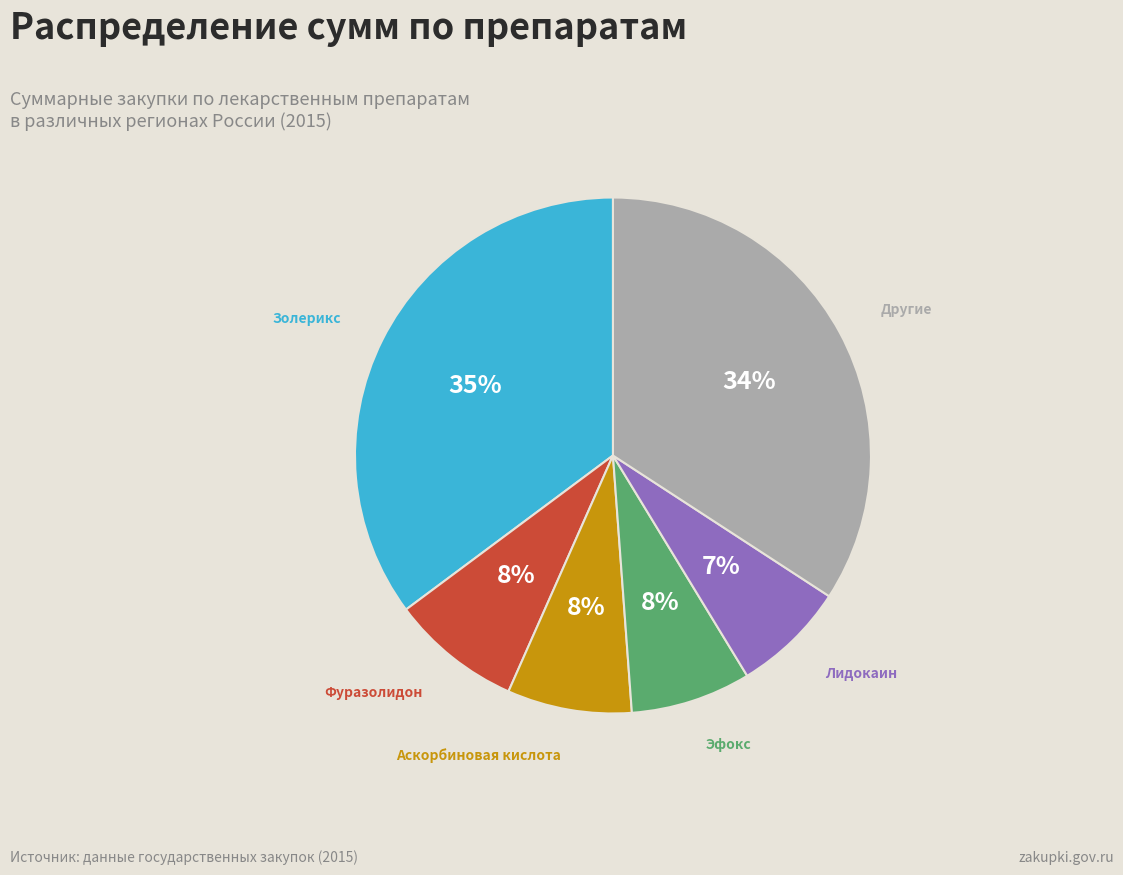

Is there a majority slice in this chart?

No